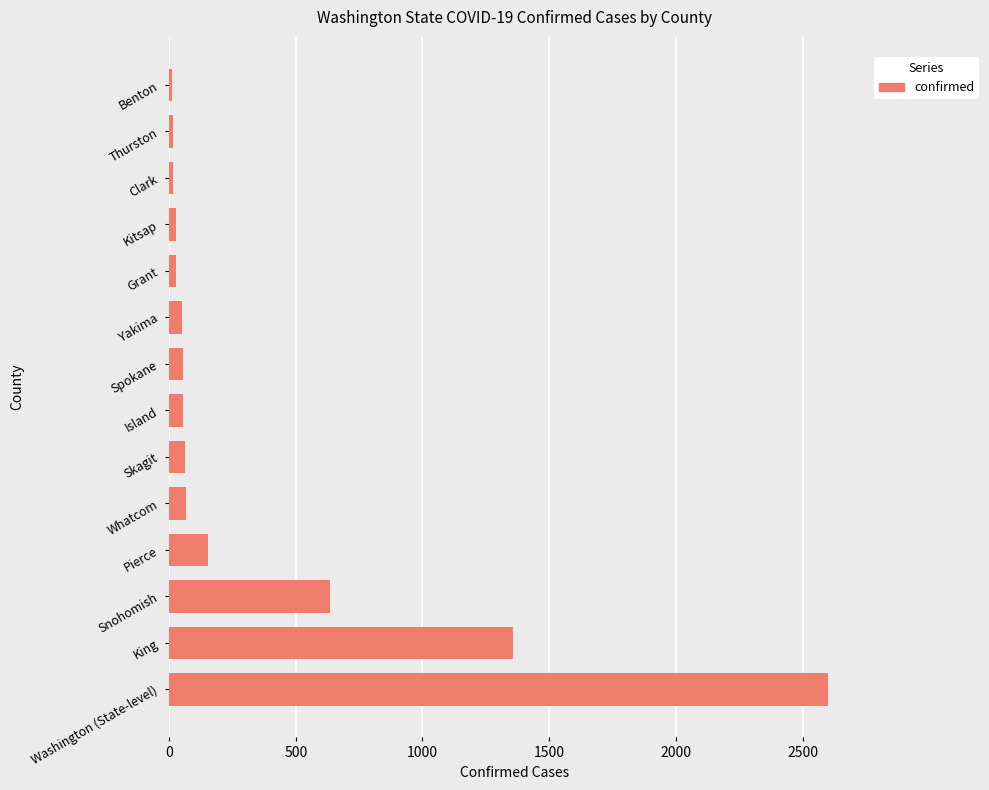

What is the average value?

367